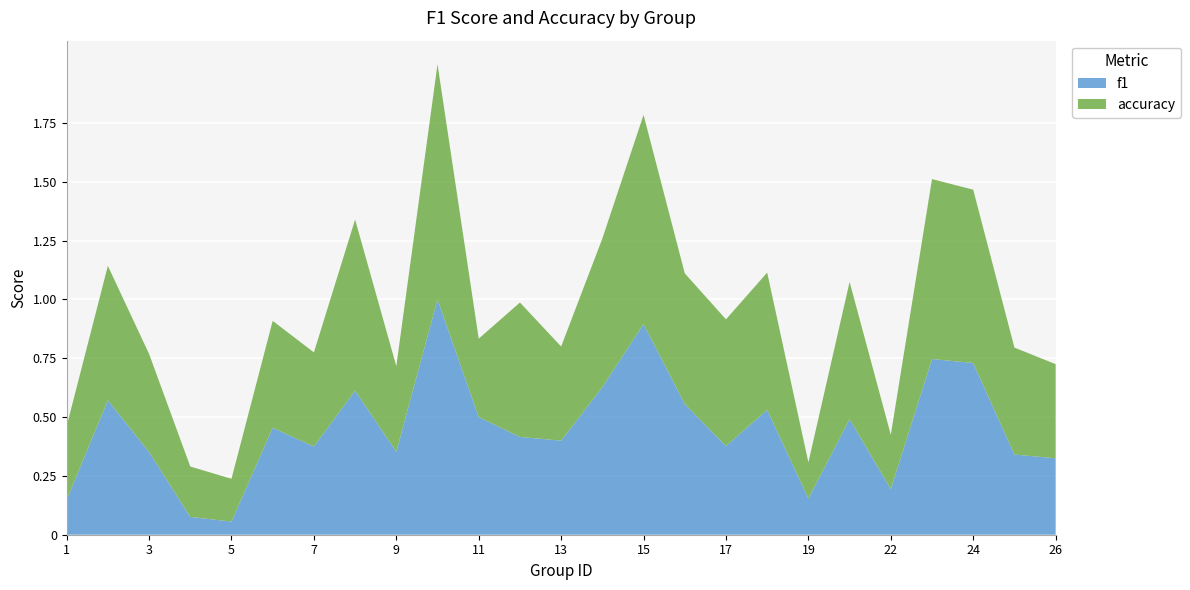

Reading right to left, list all the values displayed in this chart.

f1: 26=0.3	25=0.3	24=0.7	23=0.7	22=0.2	21=0.5	19=0.2	18=0.5	17=0.4	16=0.6	15=0.9	14=0.6	13=0.4	12=0.4	11=0.5	10=1.0	9=0.4	8=0.6	7=0.4	6=0.5	5=0.1	4=0.1	3=0.4	2=0.6	1=0.1
accuracy: 26=0.4	25=0.5	24=0.7	23=0.8	22=0.2	21=0.6	19=0.2	18=0.6	17=0.5	16=0.6	15=0.9	14=0.6	13=0.4	12=0.6	11=0.3	10=1.0	9=0.4	8=0.7	7=0.4	6=0.5	5=0.2	4=0.2	3=0.4	2=0.6	1=0.3